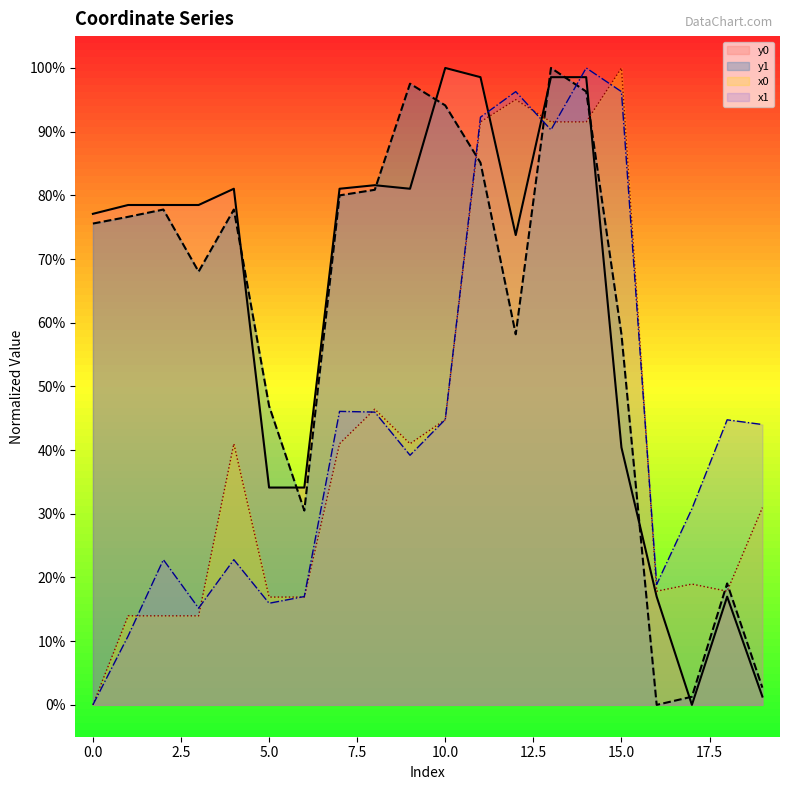

Which series ends up on top after the final intersection of x1 and y0?

x1